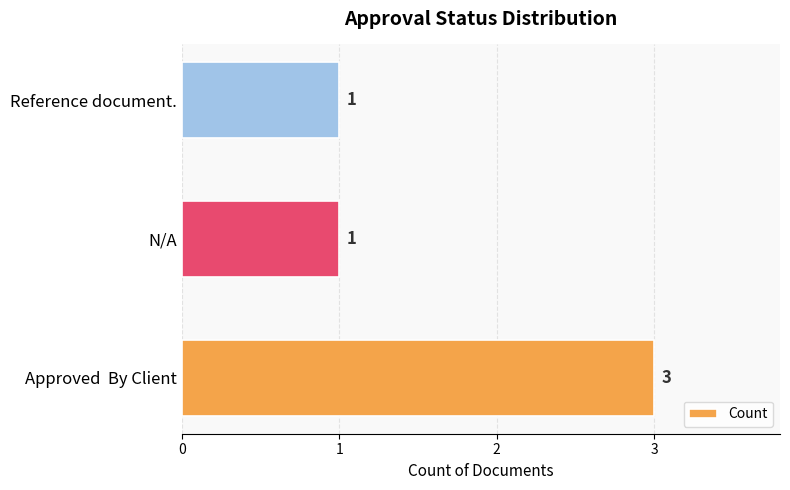

What is the sum of the values at Approved  By Client and N/A?

4